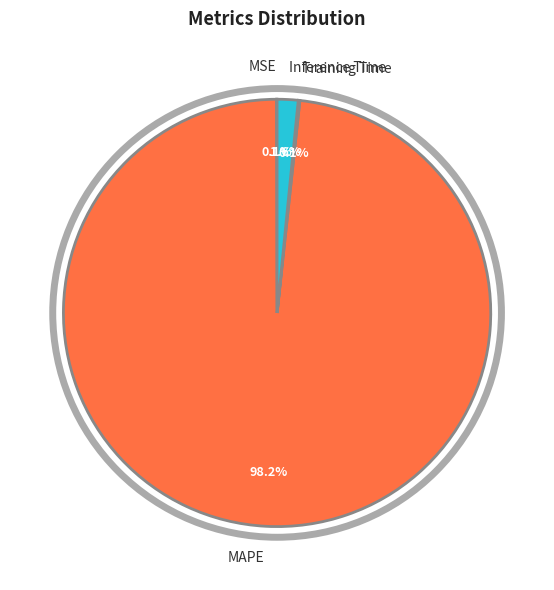

What is the largest slice in the pie chart?

MAPE